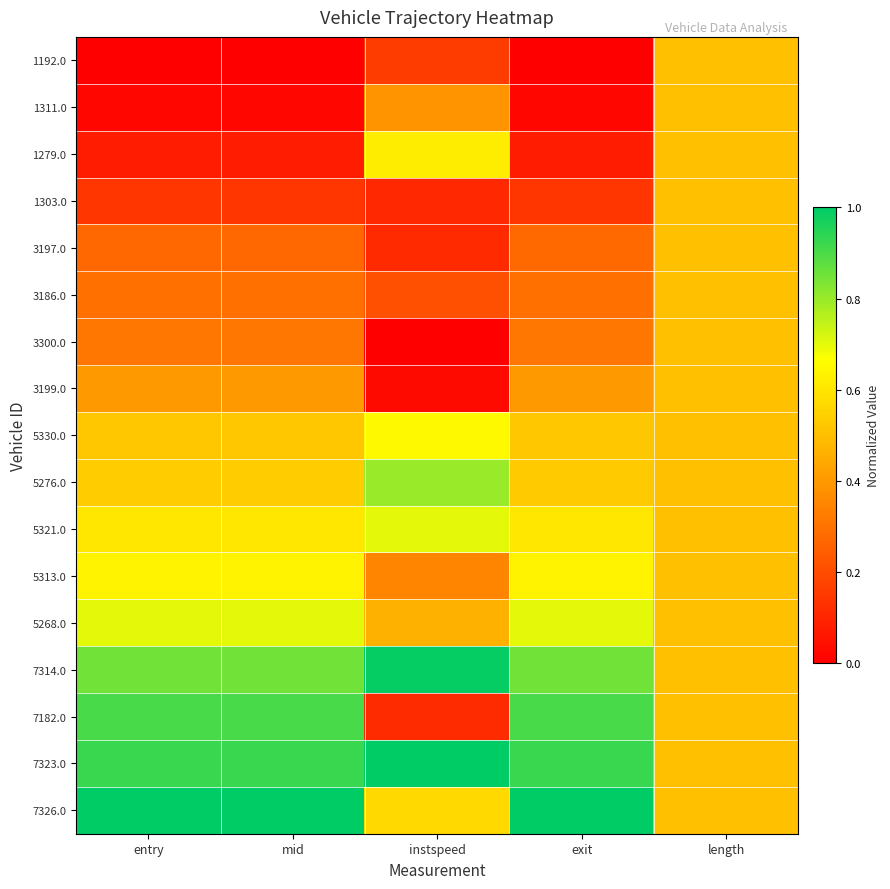

How many data points does each series have?

5